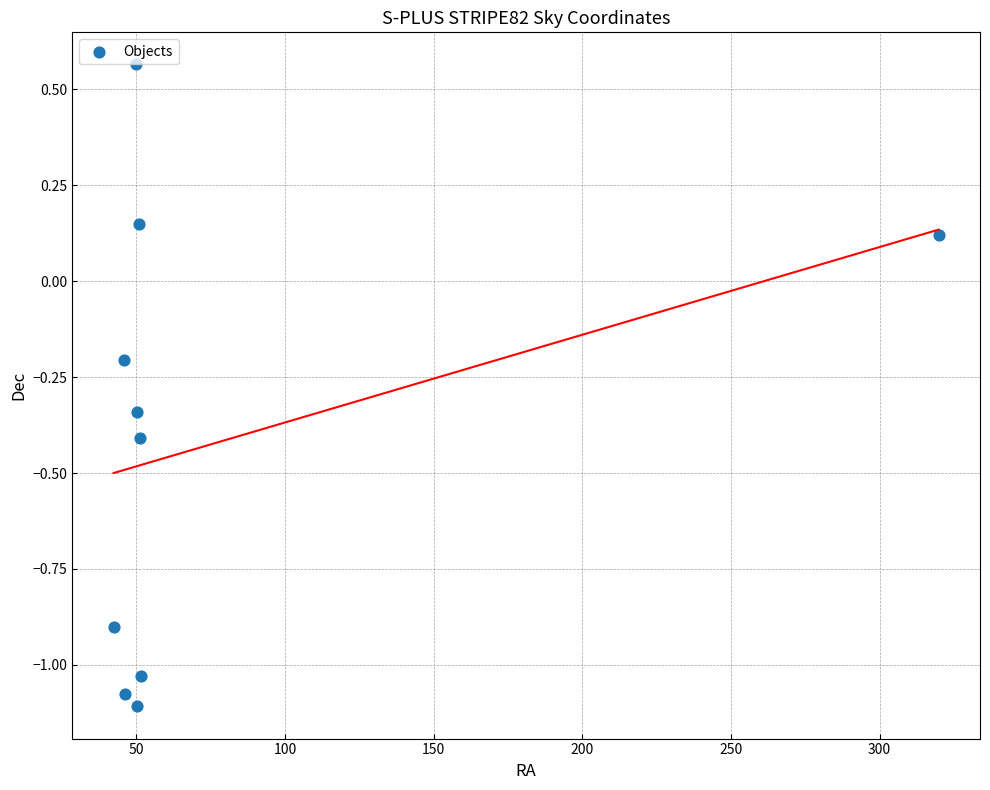

What is the range of X values (max minus min)?

277.6